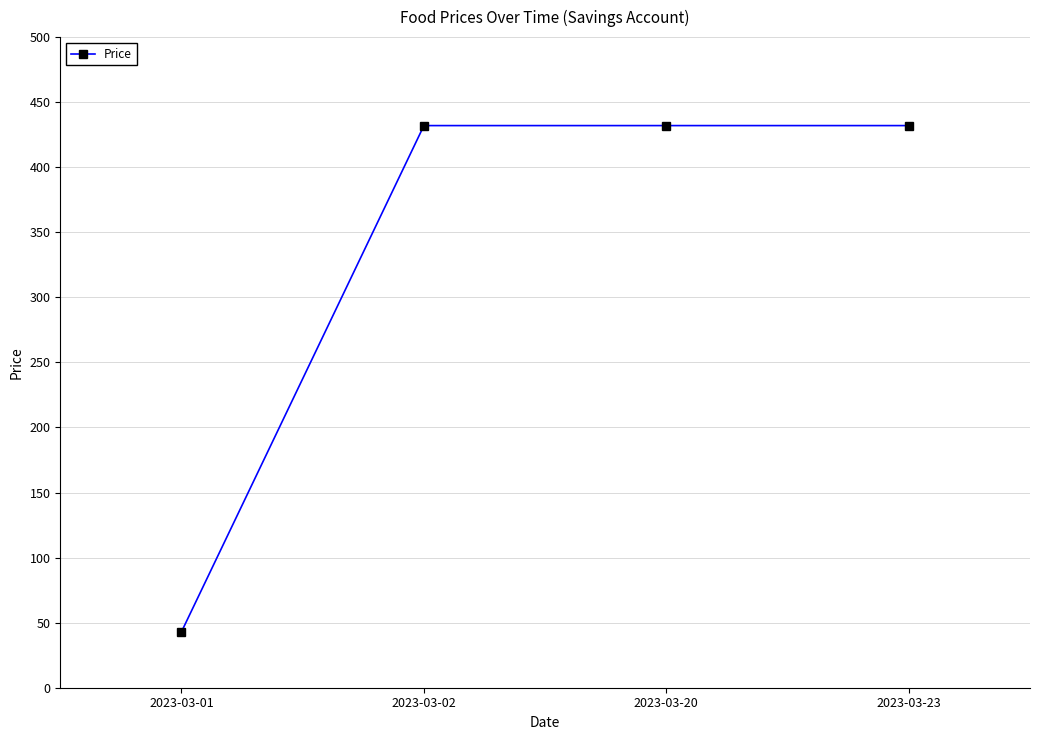

What is the value of the 3rd point from the left?

432